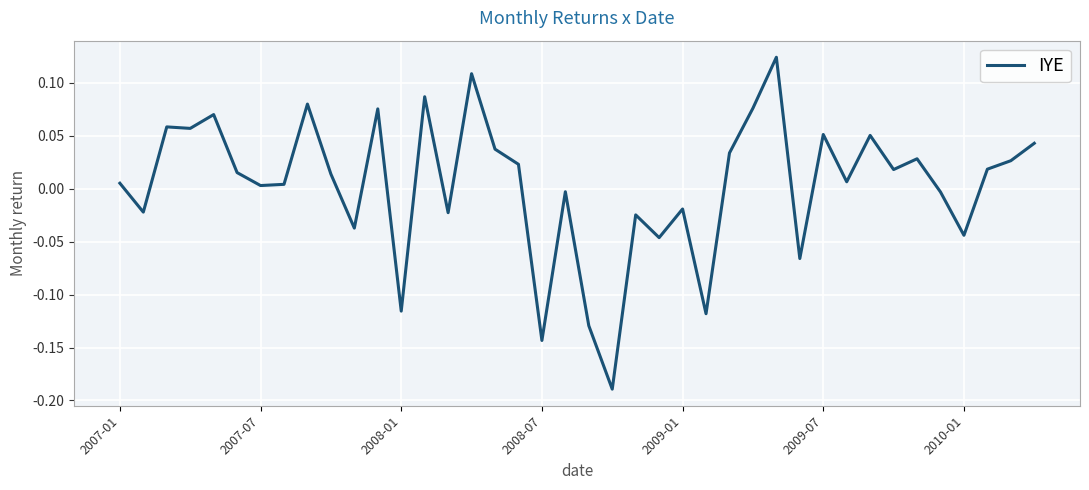

What is the difference between the maximum and minimum values?

0.3